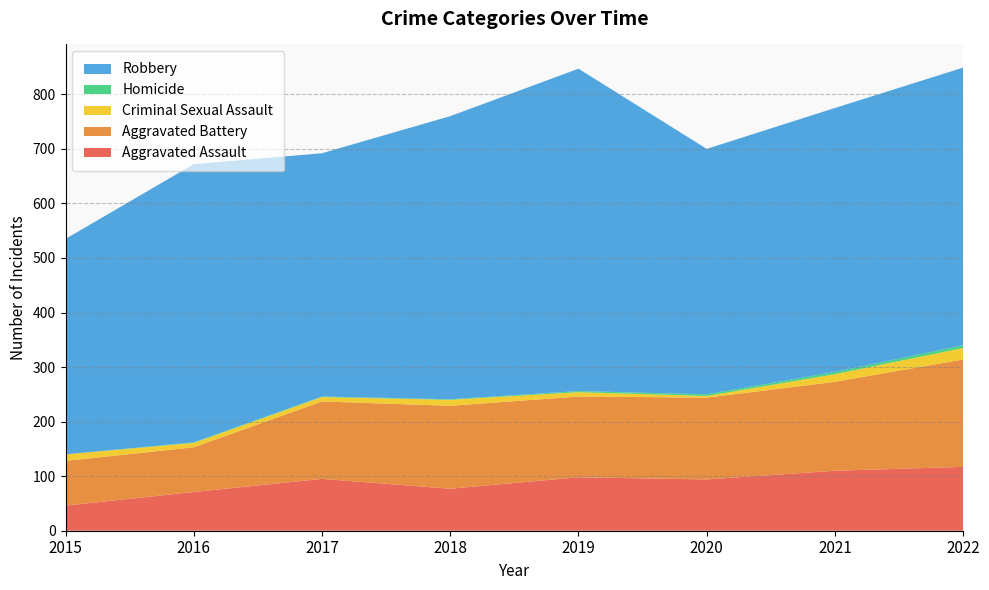

Reading right to left, list all the values displayed in this chart.

Aggravated Assault: 117	110	94	98	77	95	71	46
Aggravated Battery: 197	163	150	148	152	142	82	82
Criminal Sexual Assault: 21	14	3	8	11	8	8	12
Homicide: 5	4	3	2	1	1	1	0
Robbery: 509	484	450	591	519	446	510	395